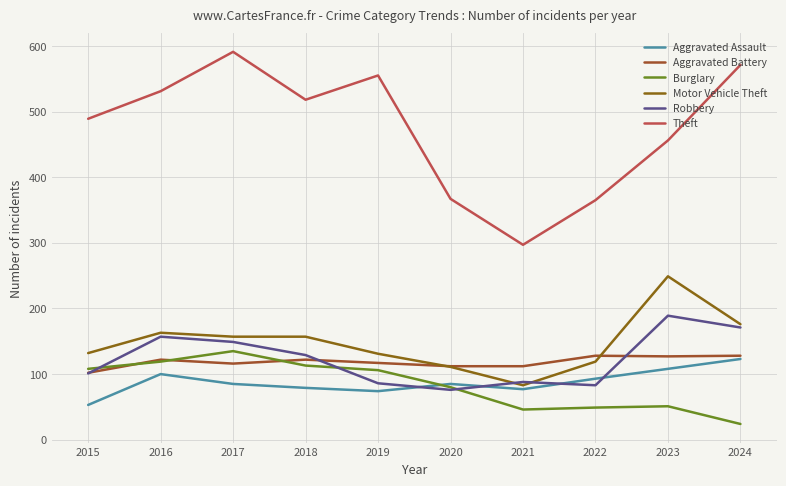

True or false: Motor Vehicle Theft and Aggravated Assault cross at least once.

False